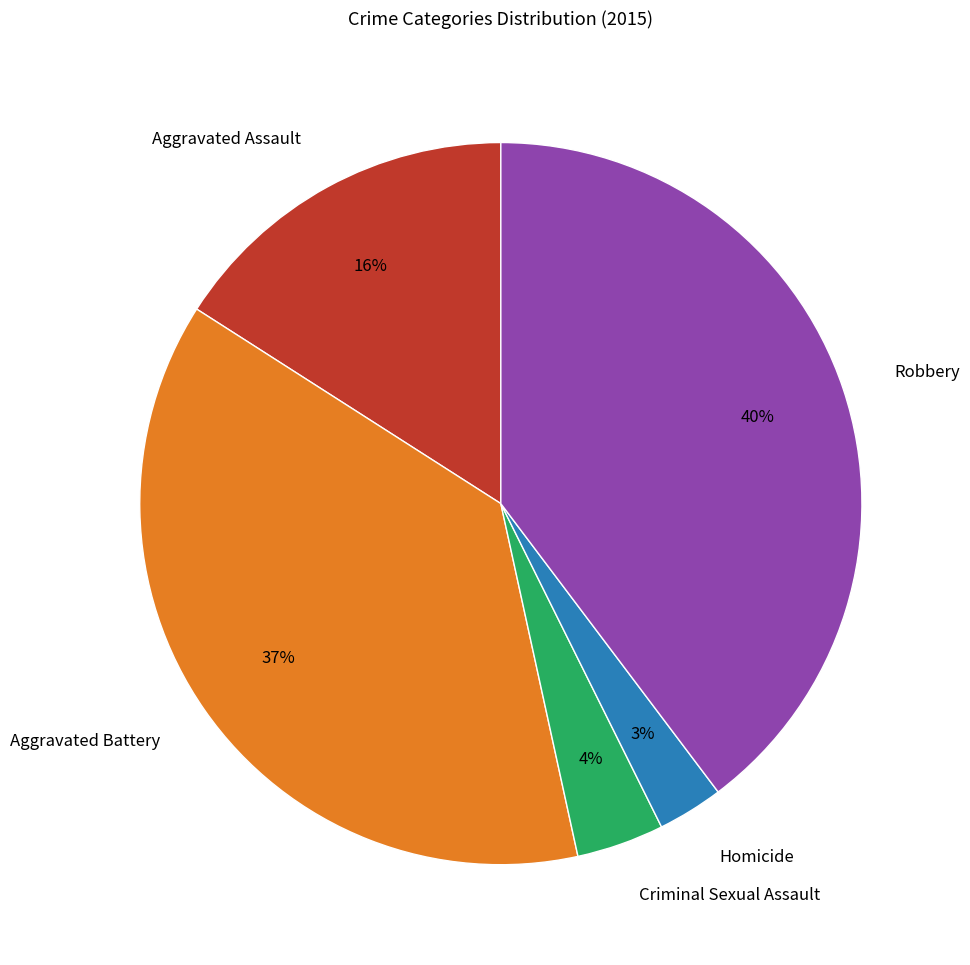

Is there a majority slice in this chart?

No